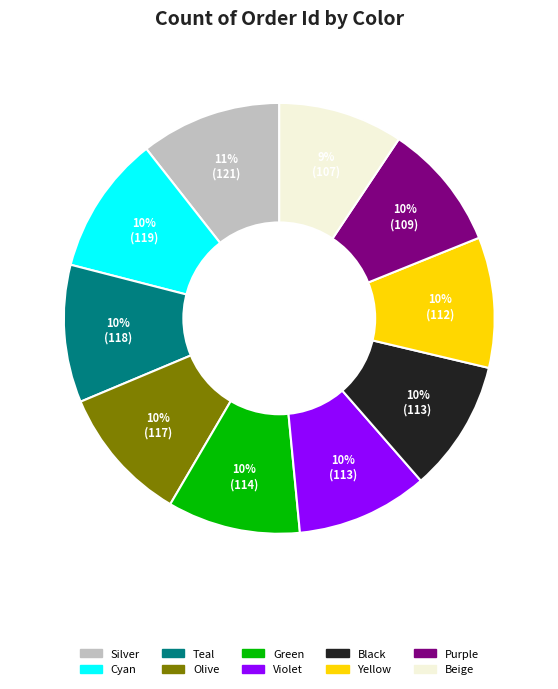

What percentage is the Cyan slice, to the nearest percent?

10%